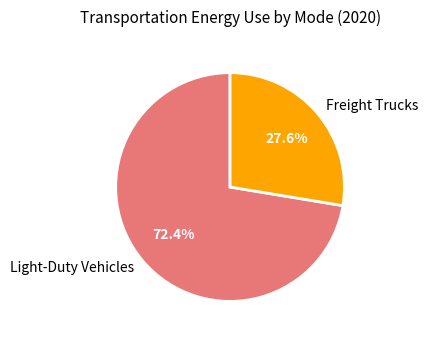

Which category has the biggest portion of the pie?

Light-Duty Vehicles